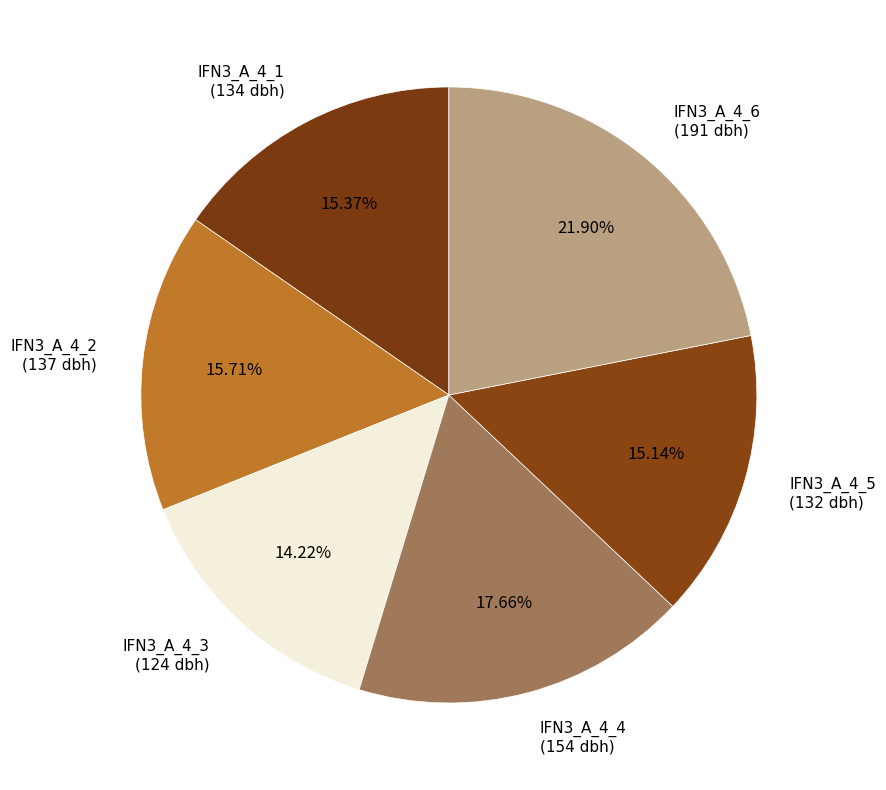

Combined, do IFN3_A_4_5 (132 dbh) and IFN3_A_4_3 (124 dbh) account for over 50%?

No